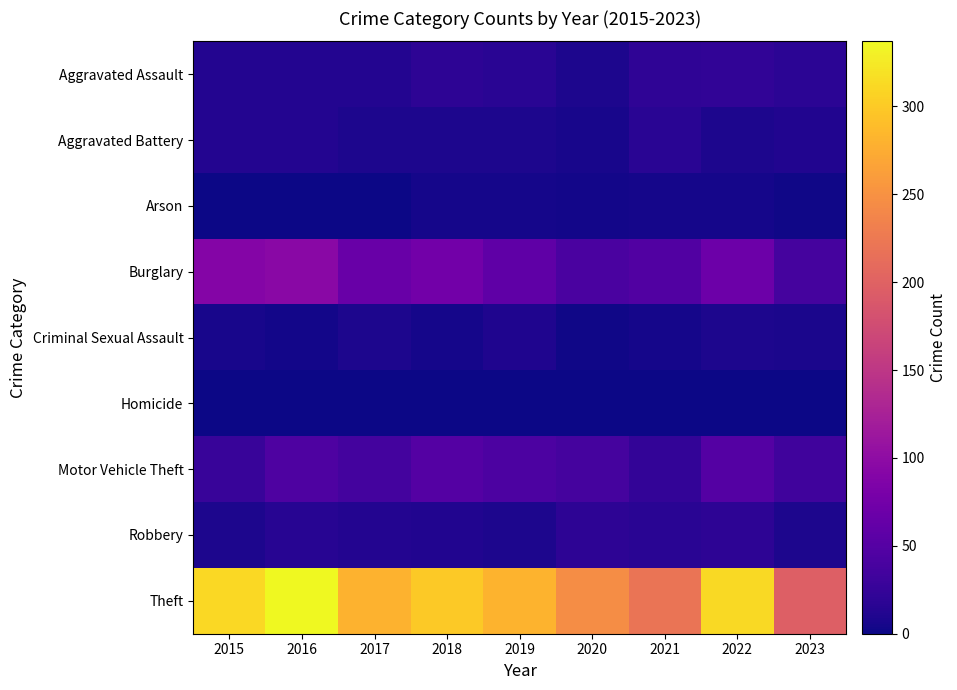

Which series has the largest range (max minus min)?

Theft